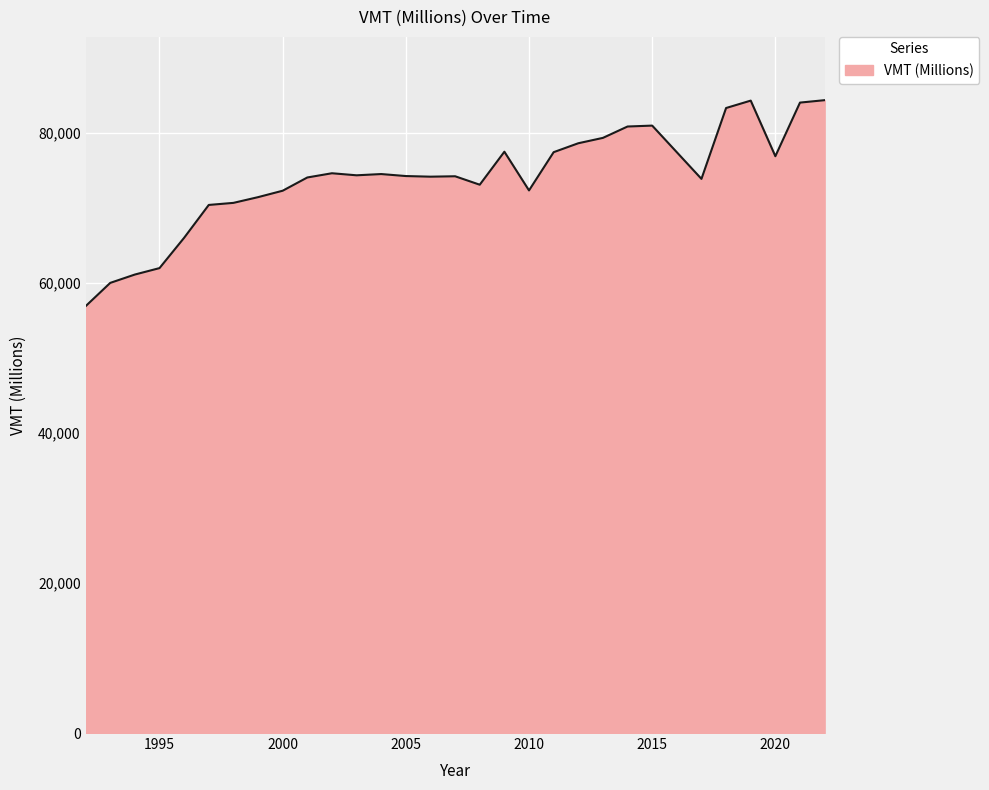

What is the greatest value displayed?

84391.2